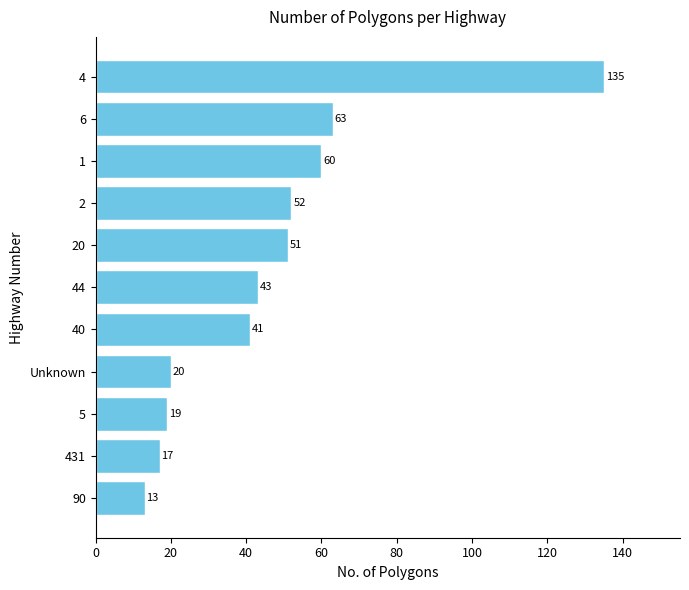

Reading top to bottom, transcribe all the data shown in this chart.

4=135	6=63	1=60	2=52	20=51	44=43	40=41	Unknown=20	5=19	431=17	90=13